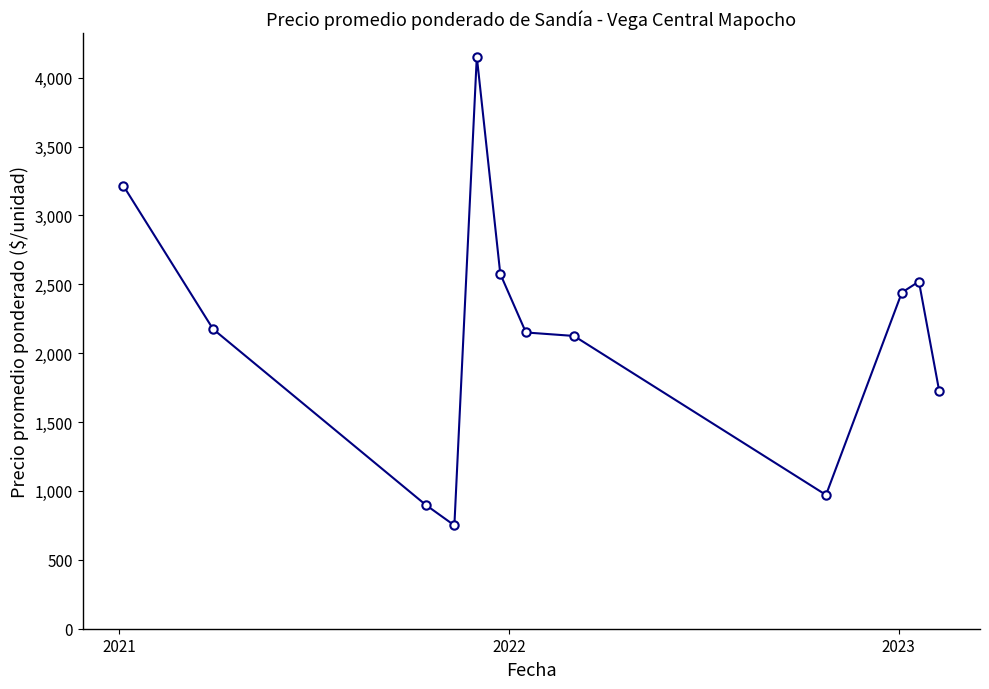

What is the value of the 9th point from the left?

971.0